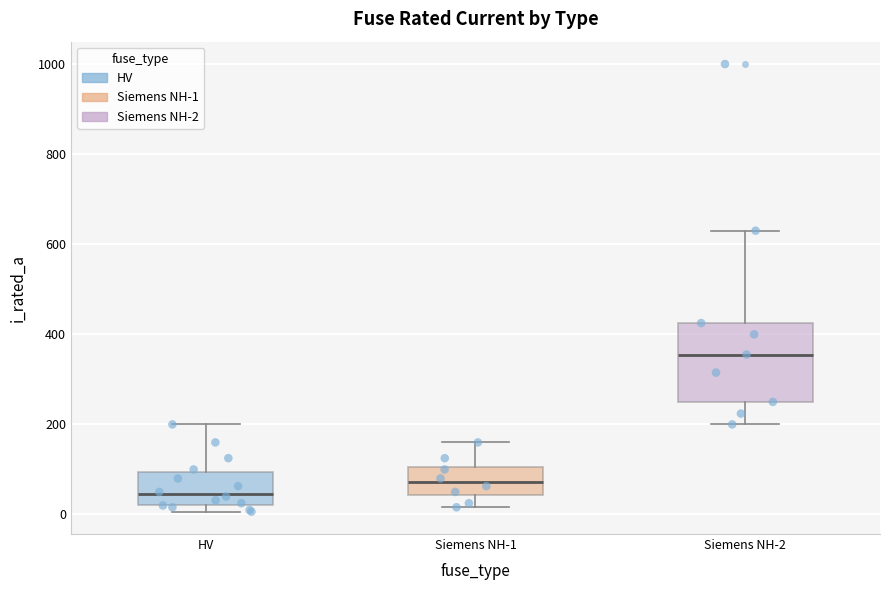

Reading left to right, read every box against the y-axis: the position of its median line, the range the box covers, and the ends of its whiskers. The values are not printed on the chart, so give them approximately, as read against the axis.

HV: median 40, box 20 to 100, whiskers 0 to 200
Siemens NH-1: median 80, box 40 to 100, whiskers 20 to 160
Siemens NH-2: median 360, box 260 to 420, whiskers 200 to 640